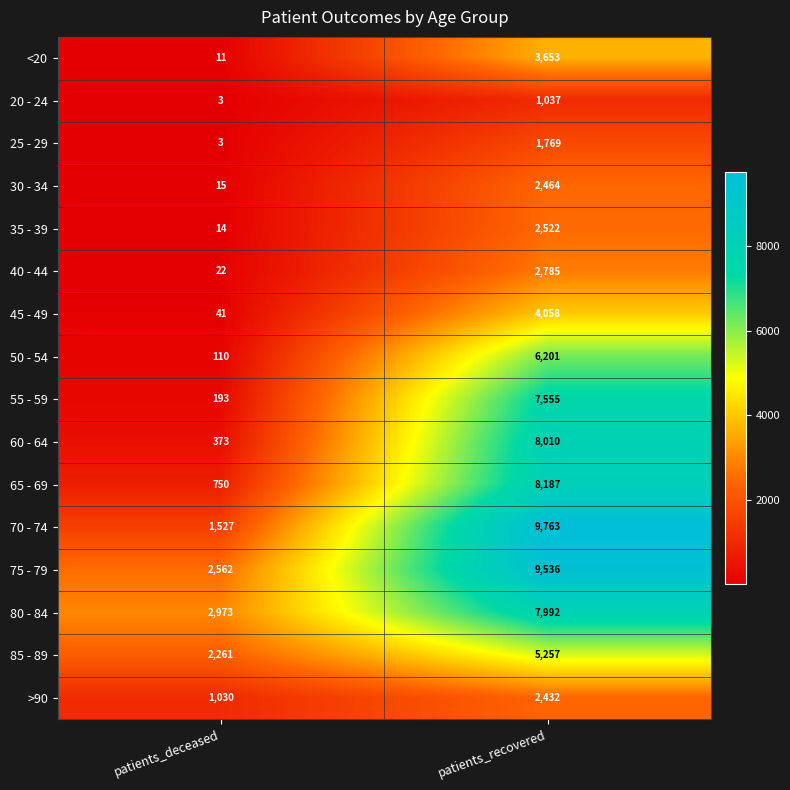

How many data points does each series have?

2